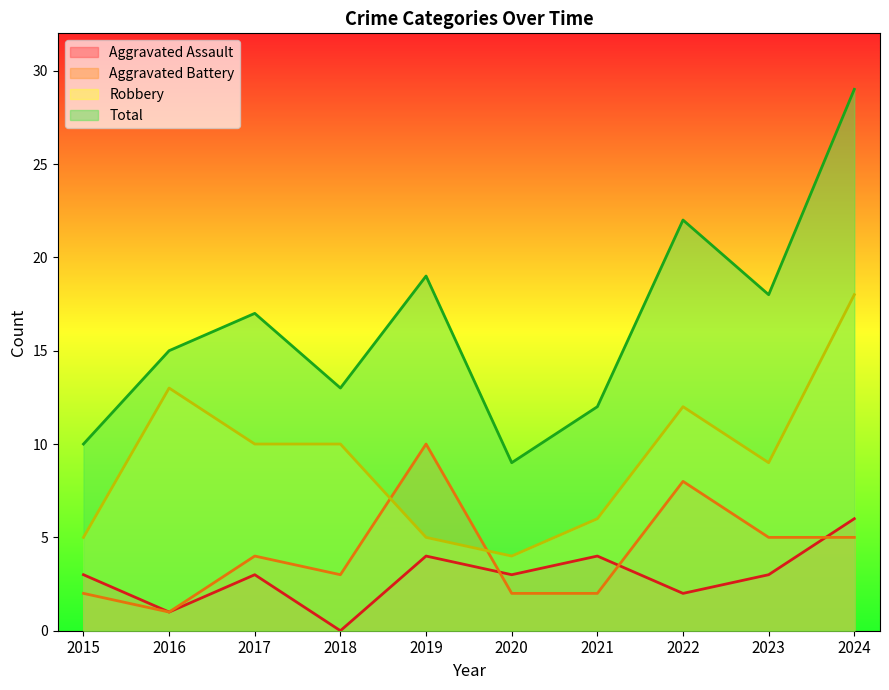

At which category does the chart reach its minimum across all series?

2018